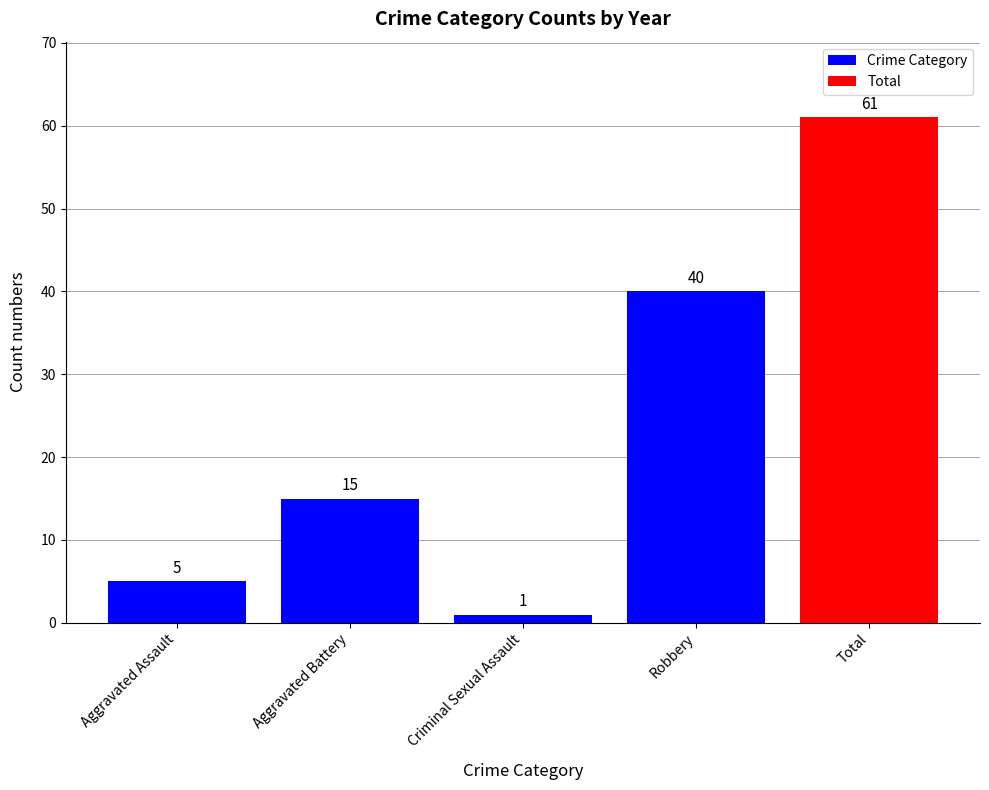

The value at Aggravated Battery is 15. True or false?

True